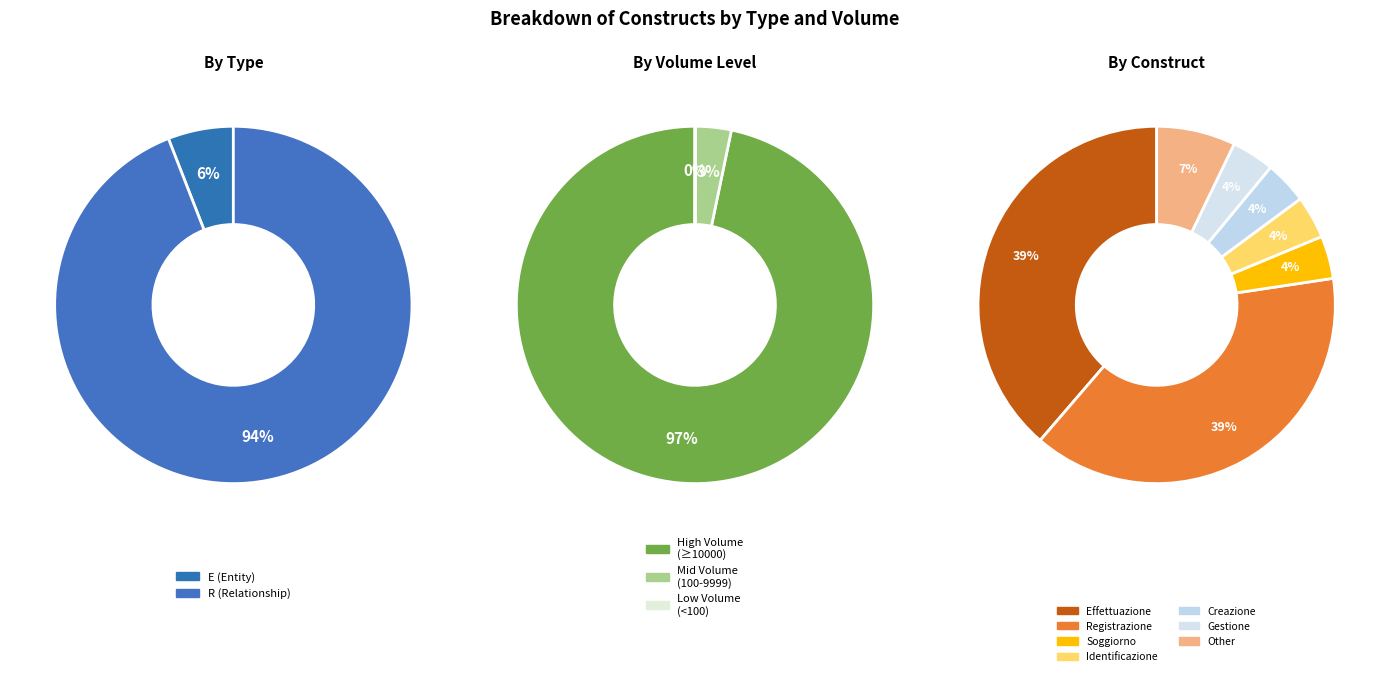

To the nearest percent, what percentage of the pie is Effettuazione?

39%